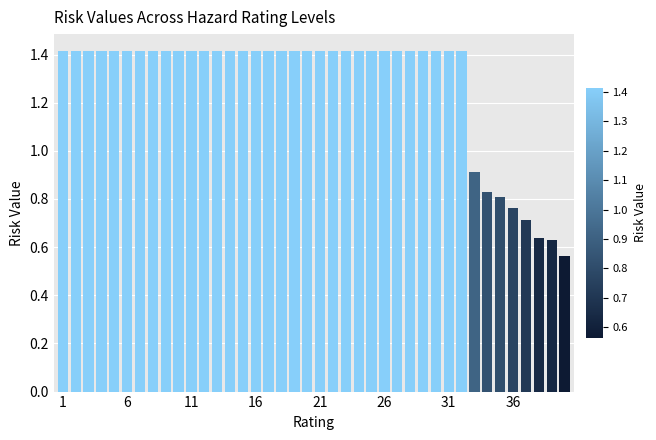

What is the difference between the maximum and minimum values?

0.9